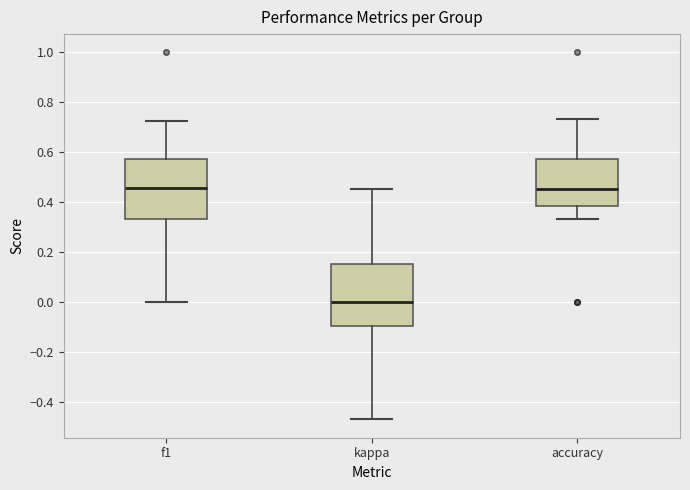

Reading left to right, read every box against the y-axis: the position of its median line, the range the box covers, and the ends of its whiskers. The values are not printed on the chart, so give them approximately, as read against the axis.

f1: median 0.46, box 0.34 to 0.58, whiskers 0.00 to 0.72
kappa: median 0.00, box -0.10 to 0.16, whiskers -0.48 to 0.46
accuracy: median 0.46, box 0.38 to 0.58, whiskers 0.34 to 0.74